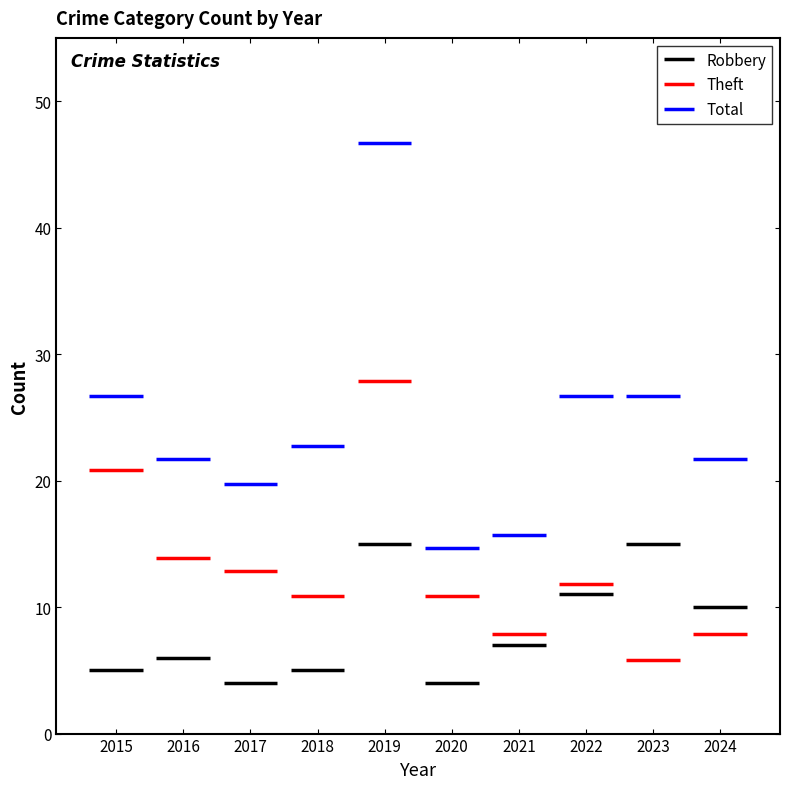

Reading right to left, what are all the values shown in this chart?

Robbery: 10	15	11	7	4	15	5	4	6	5
Theft: 8	6	12	8	11	28	11	13	14	21
Total: 22	27	27	16	15	47	23	20	22	27